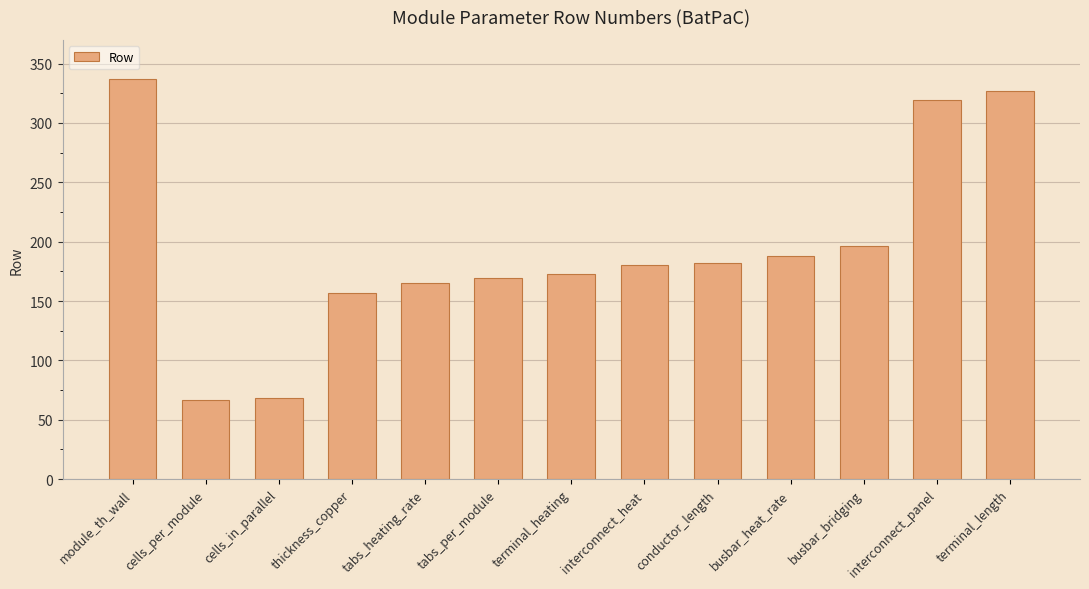

What is the average value?

194